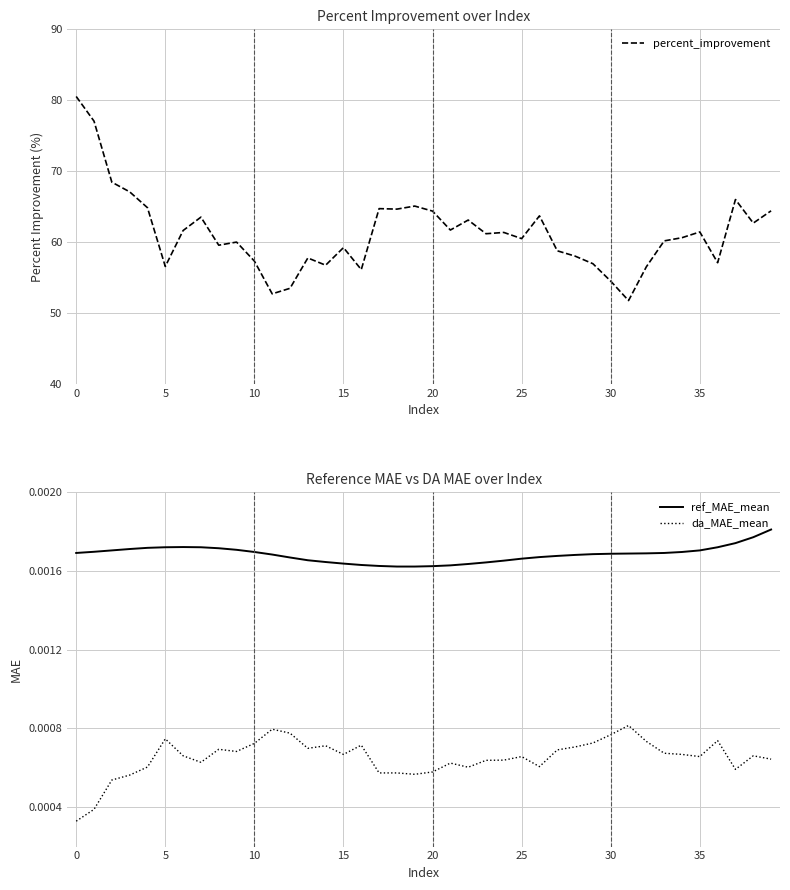

Where is ref_MAE_mean nearest to the value 0?

18